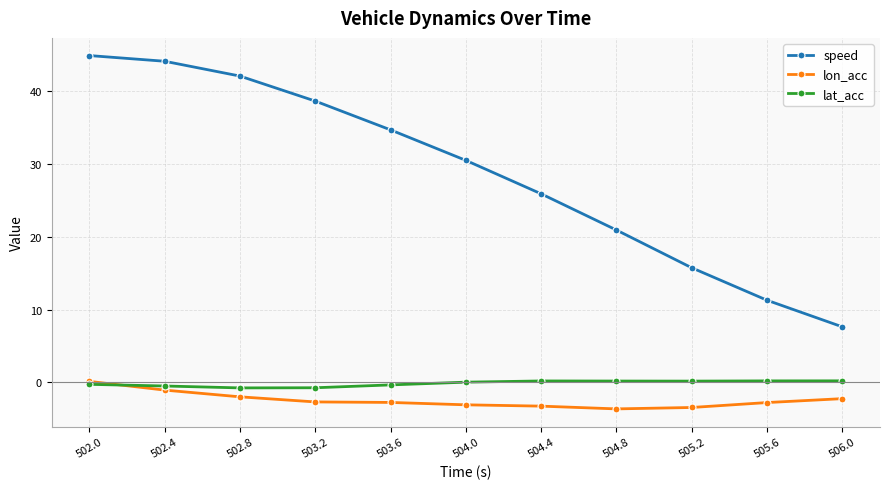

True or false: speed has more than 2 interior local peaks.

False